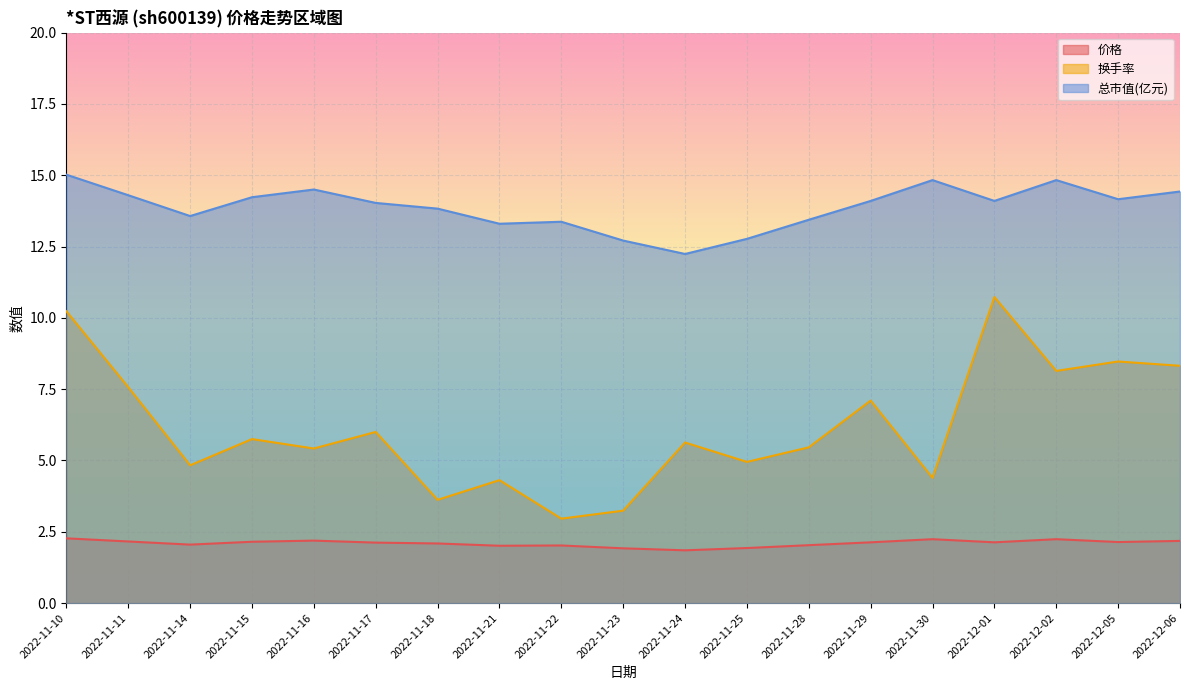

Does the chart display data point markers on the line(s)?

No